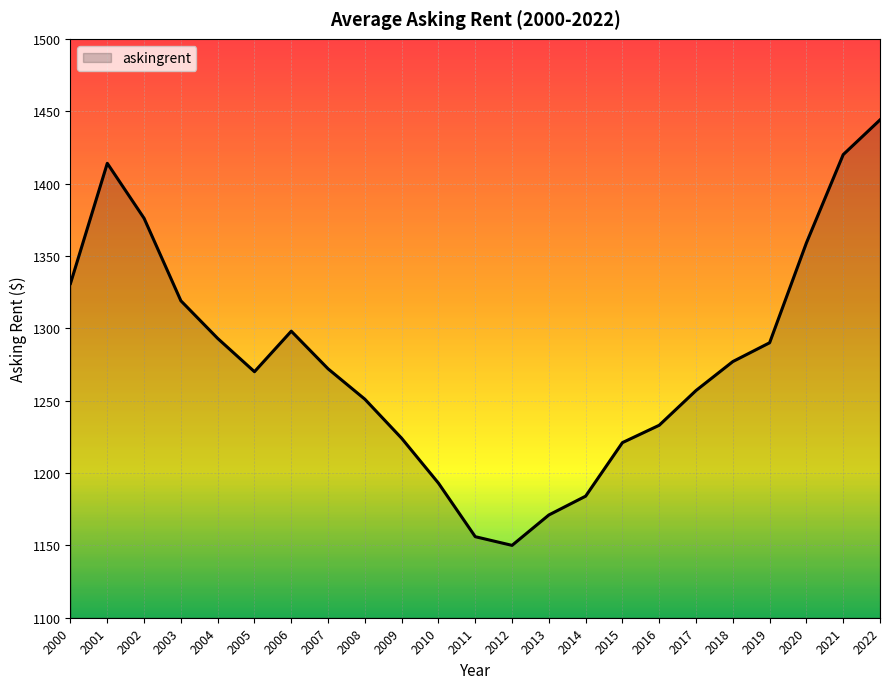

At which label does the data first exceed 1272?

2000